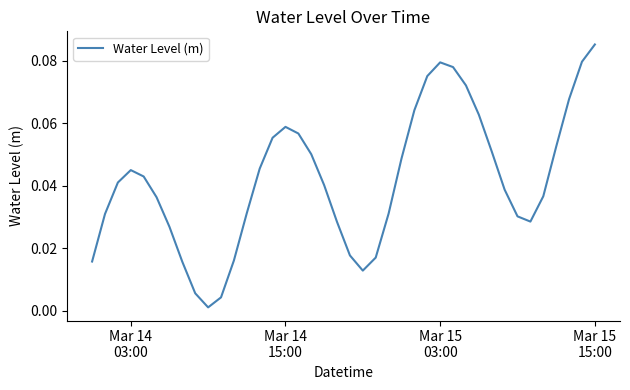

How many lines are shown in the chart?

1